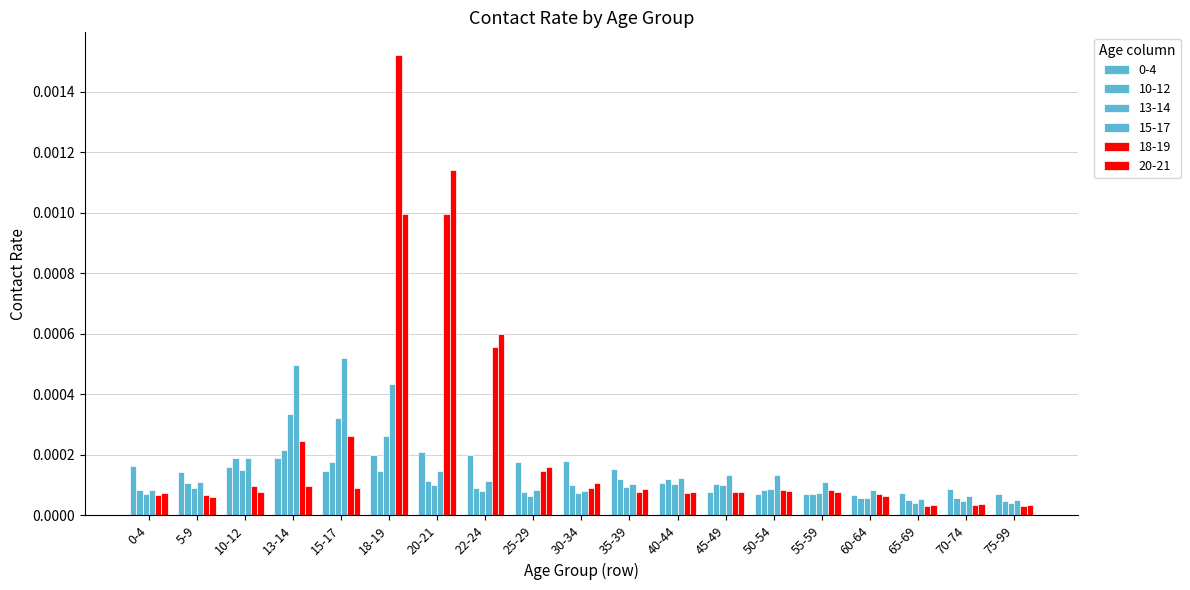

List the series in order of their peak value, lowest first.

0-4, 10-12, 13-14, 15-17, 20-21, 18-19